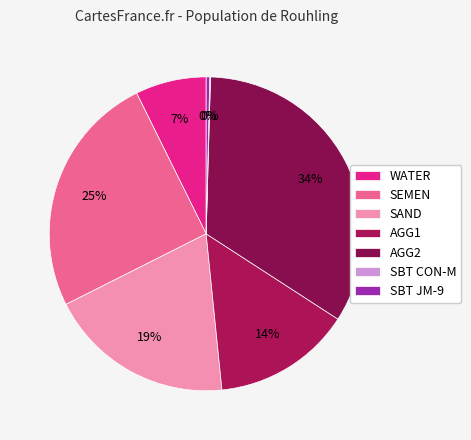

Does AGG1 account for over 50% of the chart?

No